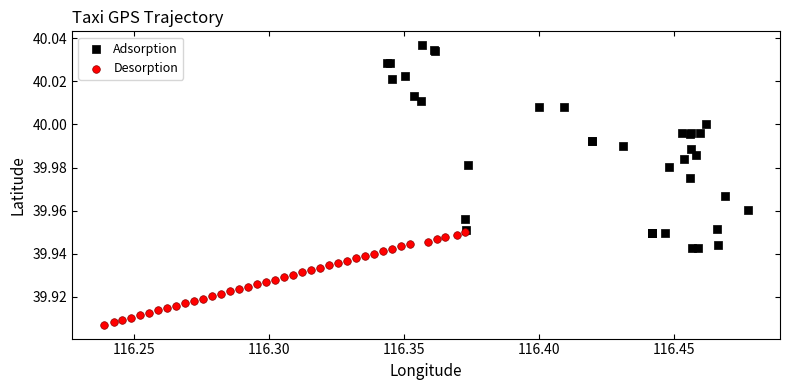

Which series has the widest spread of Y values?

Adsorption